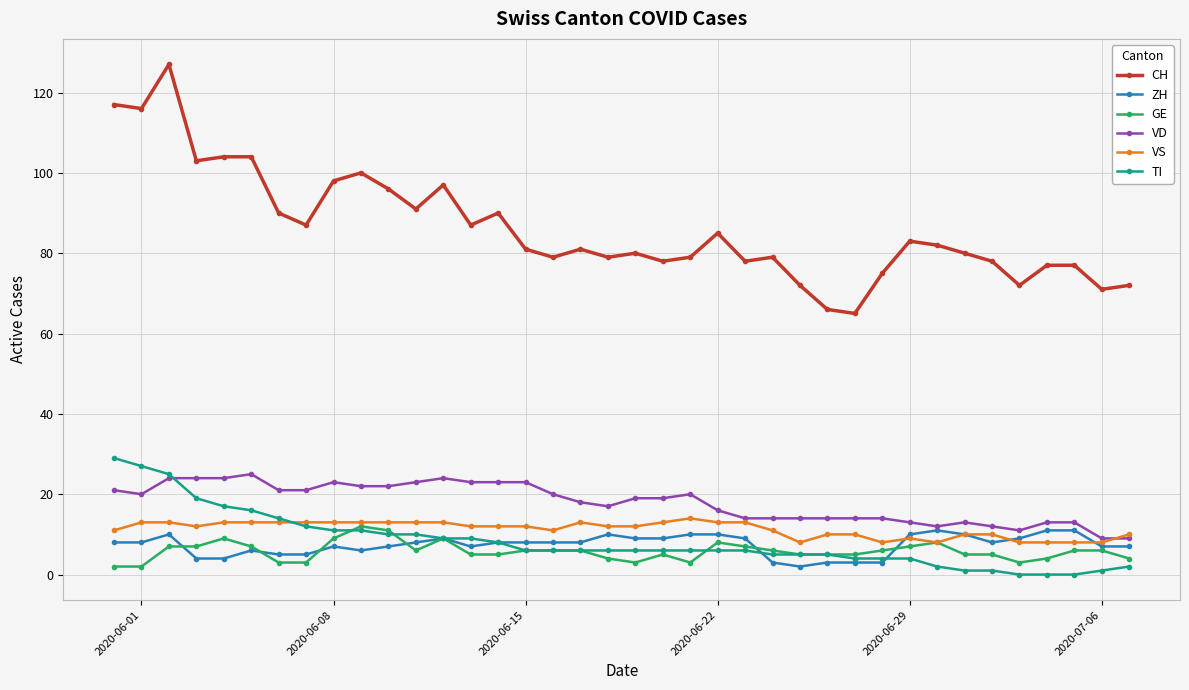

Reading left to right, extract all data points from this chart.

CH: 117	116	127	103	104	104	90	87	98	100	96	91	97	87	90	81	79	81	79	80	78	79	85	78	79	72	66	65	75	83	82	80	78	72	77	77	71	72
ZH: 8	8	10	4	4	6	5	5	7	6	7	8	9	7	8	8	8	8	10	9	9	10	10	9	3	2	3	3	3	10	11	10	8	9	11	11	7	7
GE: 2	2	7	7	9	7	3	3	9	12	11	6	9	5	5	6	6	6	4	3	5	3	8	7	6	5	5	5	6	7	8	5	5	3	4	6	6	4
VD: 21	20	24	24	24	25	21	21	23	22	22	23	24	23	23	23	20	18	17	19	19	20	16	14	14	14	14	14	14	13	12	13	12	11	13	13	9	9
VS: 11	13	13	12	13	13	13	13	13	13	13	13	13	12	12	12	11	13	12	12	13	14	13	13	11	8	10	10	8	9	8	10	10	8	8	8	8	10
TI: 29	27	25	19	17	16	14	12	11	11	10	10	9	9	8	6	6	6	6	6	6	6	6	6	5	5	5	4	4	4	2	1	1	0	0	0	1	2